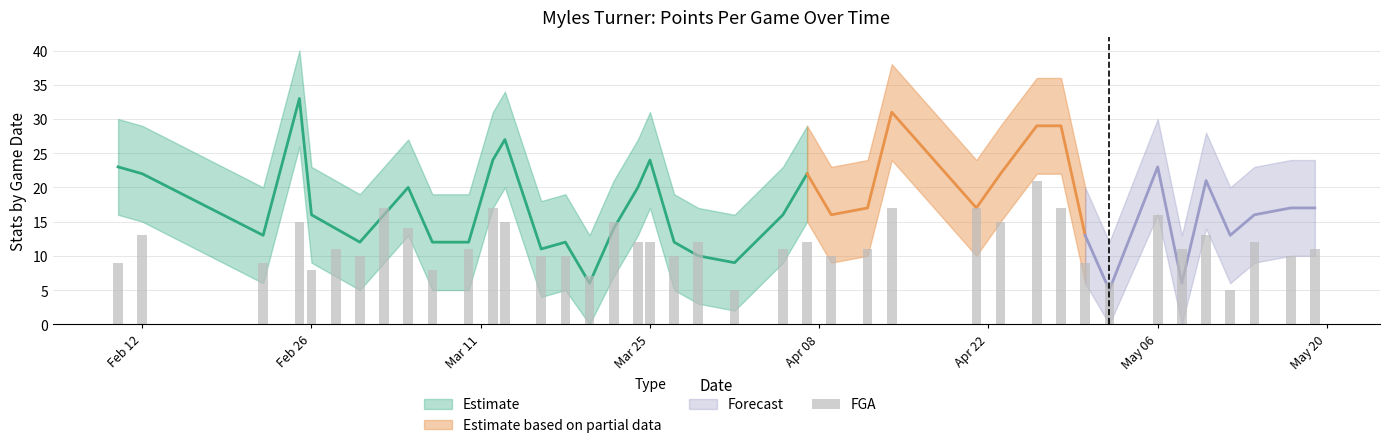

What is the value of the 30th bar from the left?

21